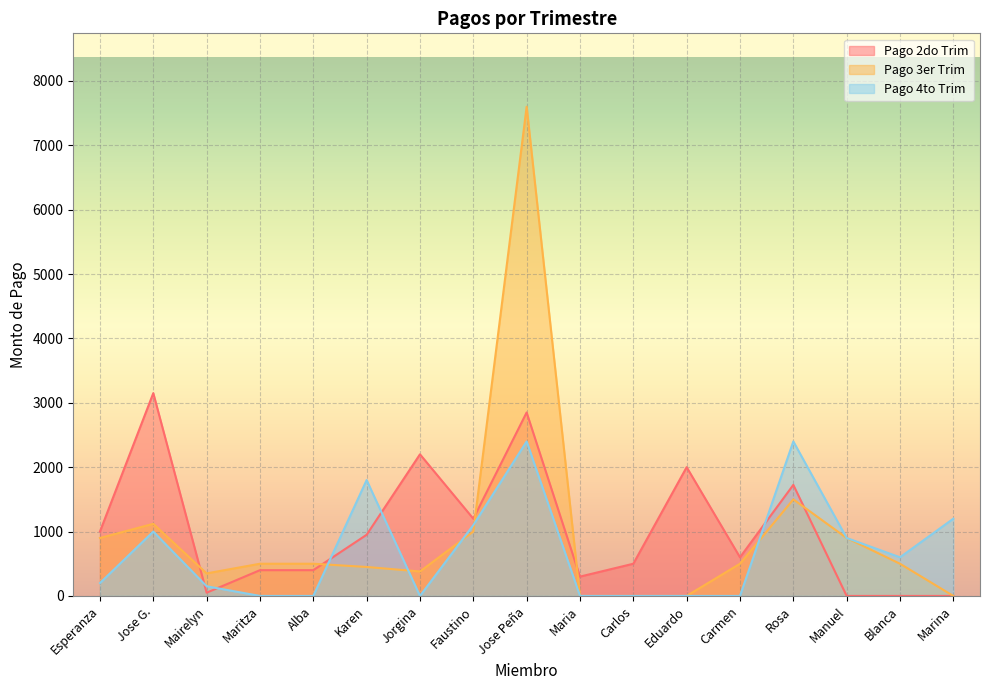

Is the value of Pago 2do Trim at Jose G. greater than the value of Pago 4to Trim at Jose G.?

Yes